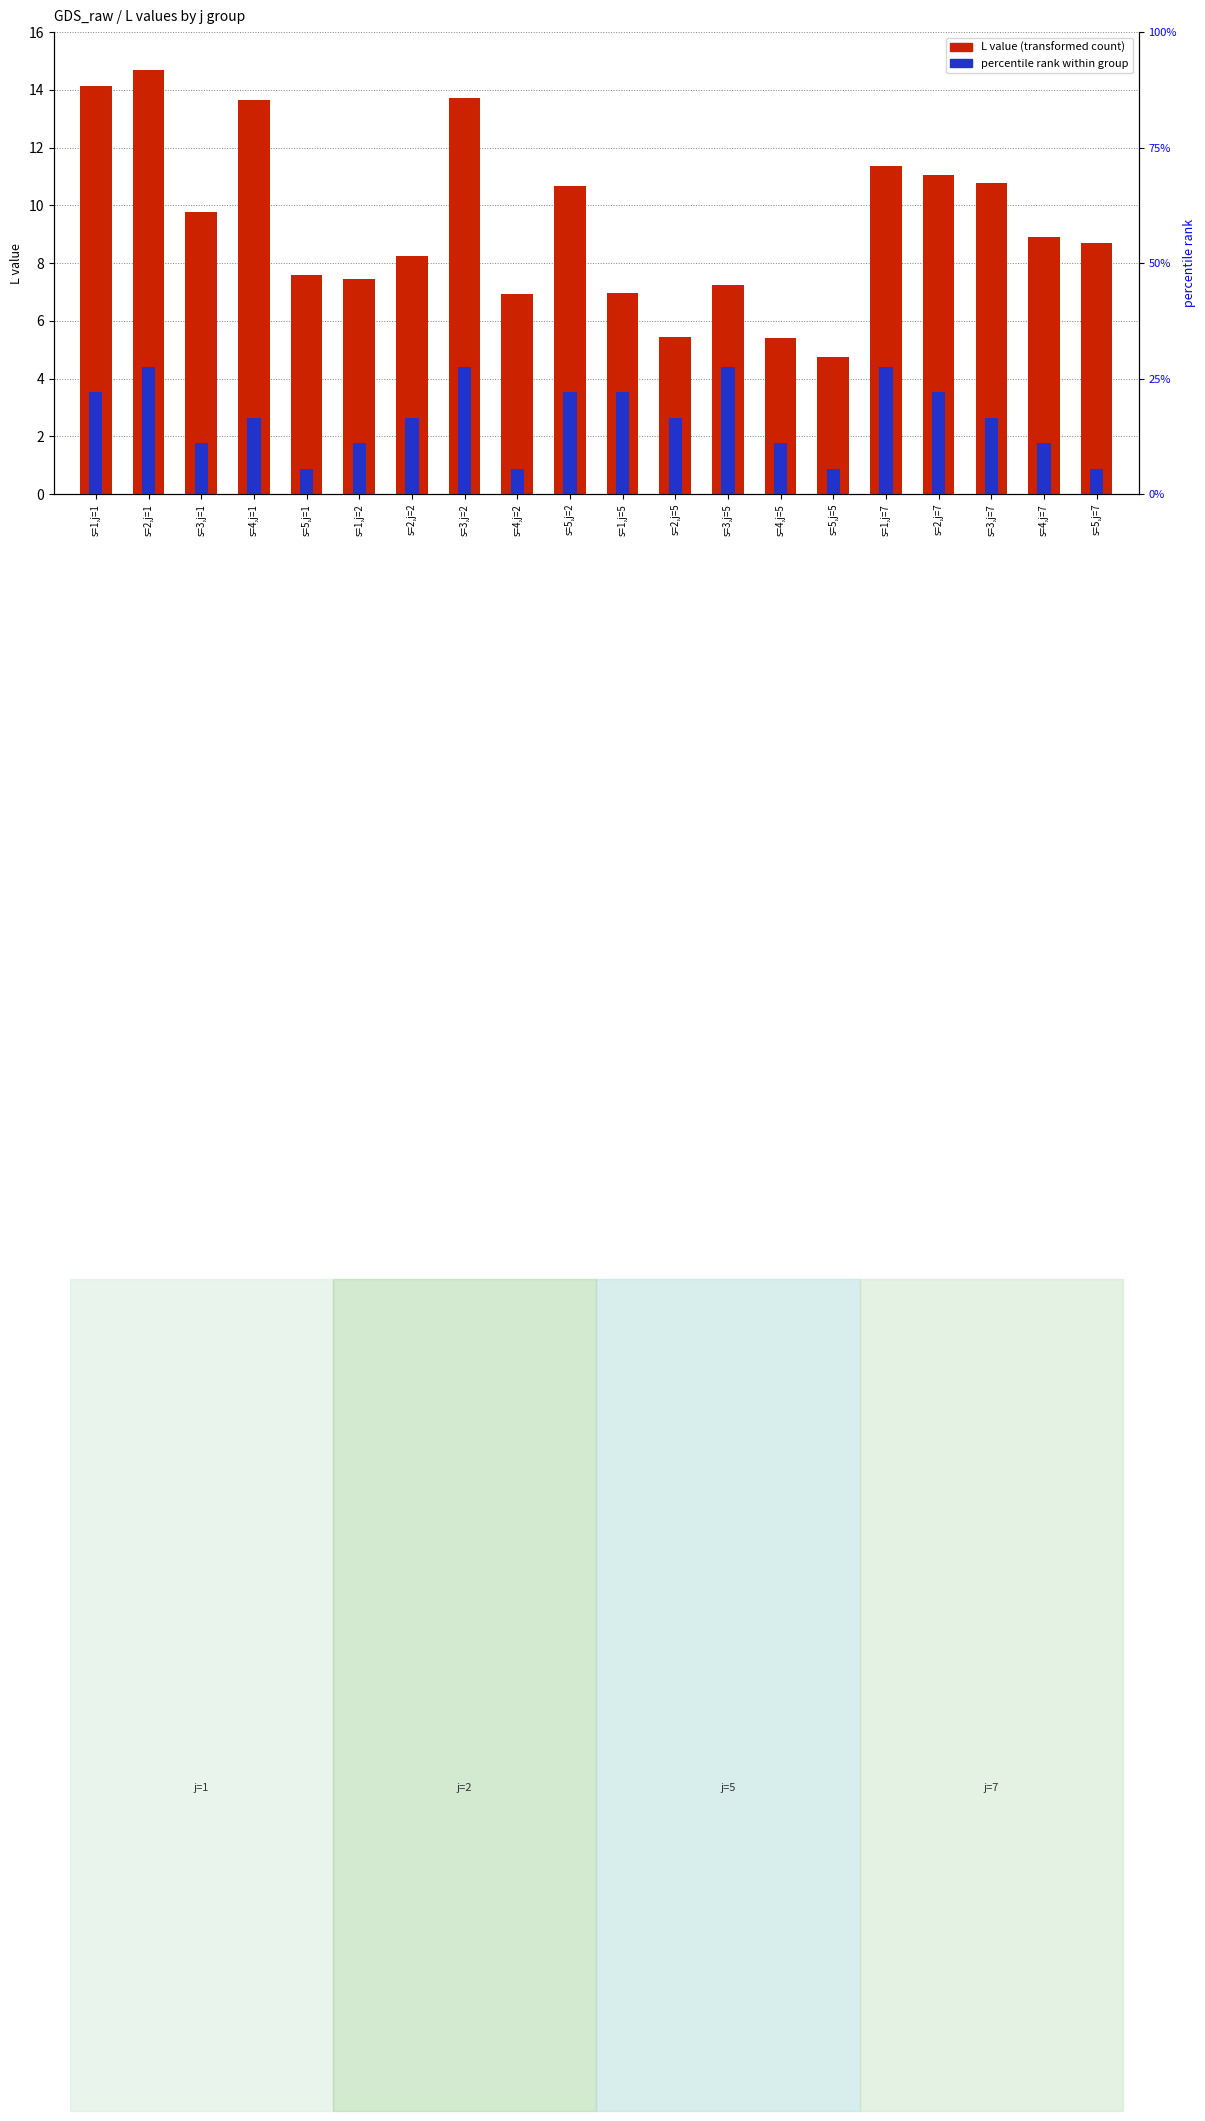

Rank the categories by percentile rank within group value from lowest to highest.

s=5,j=1, s=4,j=2, s=5,j=5, s=5,j=7, s=3,j=1, s=1,j=2, s=4,j=5, s=4,j=7, s=4,j=1, s=2,j=2, s=2,j=5, s=3,j=7, s=1,j=1, s=5,j=2, s=1,j=5, s=2,j=7, s=2,j=1, s=3,j=2, s=3,j=5, s=1,j=7